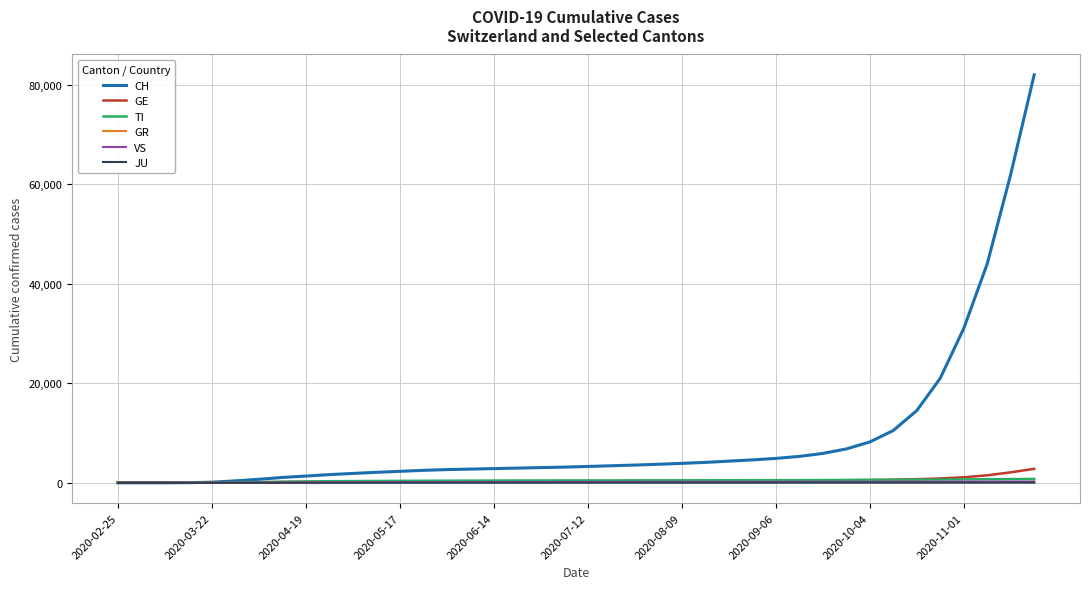

Which series has the largest total across all categories?

CH